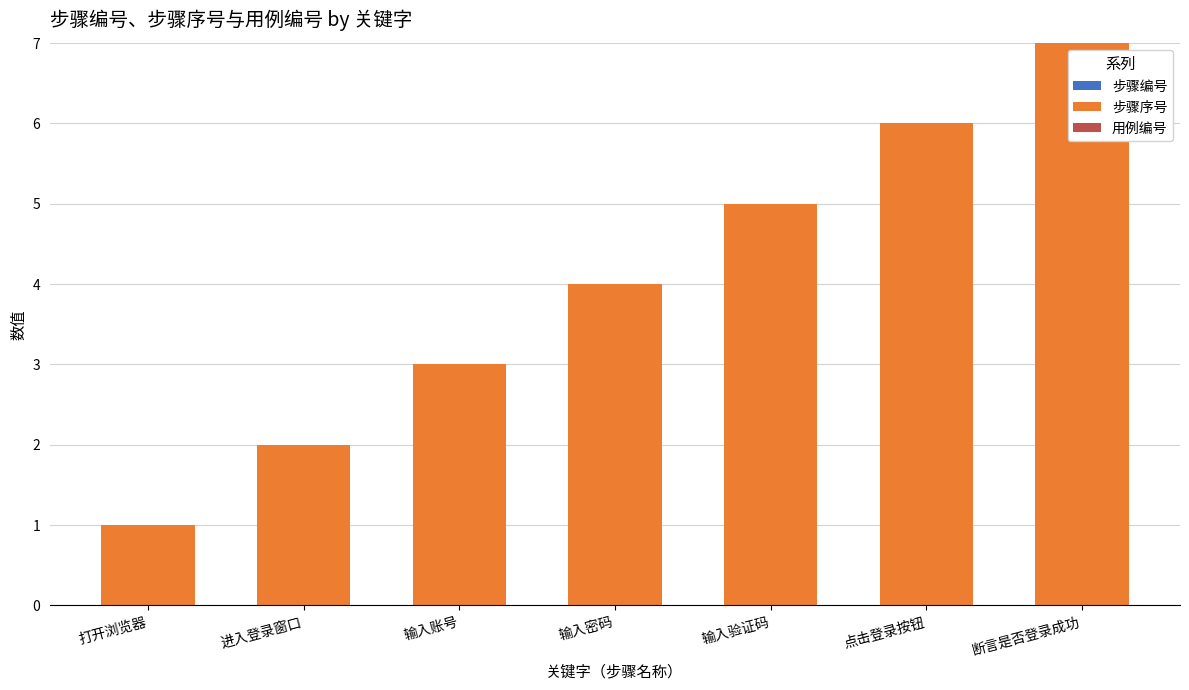

What is the maximum value shown in the chart?

7